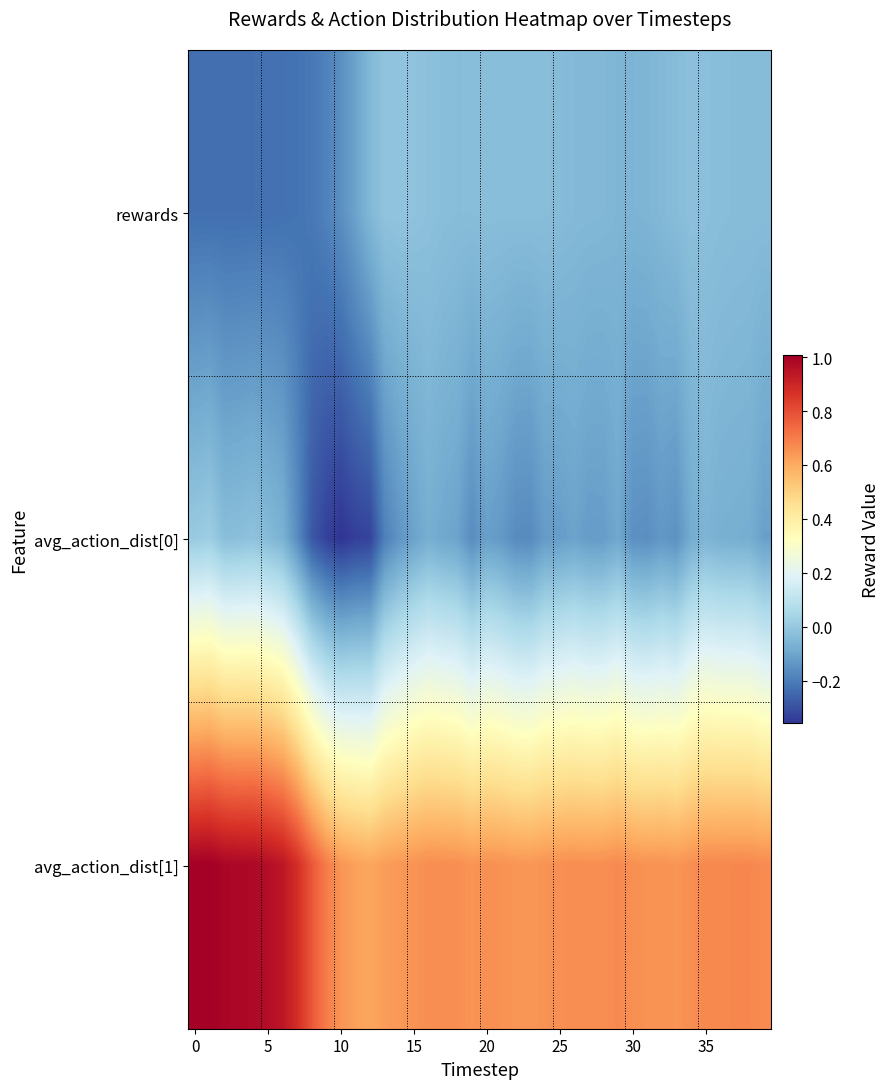

Reading right to left, extract all data points from this chart.

rewards: -0.0	-0.0	-0.0	-0.0	-0.0	-0.0	-0.0	-0.0	-0.1	-0.1	-0.1	-0.0	-0.0	-0.0	-0.0	-0.0	-0.0	-0.0	-0.0	-0.0	-0.0	-0.0	-0.0	-0.0	-0.0	-0.0	-0.0	-0.0	-0.1	-0.2	-0.2	-0.2	-0.2	-0.2	-0.2	-0.2	-0.2	-0.2	-0.2	-0.2
avg_action_dist[0]: -0.1	-0.1	-0.1	-0.1	-0.1	-0.1	-0.2	-0.1	-0.2	-0.2	-0.1	-0.1	-0.1	-0.1	-0.1	-0.1	-0.2	-0.2	-0.1	-0.1	-0.2	-0.1	-0.1	-0.1	-0.1	-0.1	-0.2	-0.3	-0.3	-0.4	-0.3	-0.3	-0.2	-0.1	-0.0	-0.0	-0.0	-0.0	0.0	0.0
avg_action_dist[1]: 0.7	0.7	0.7	0.7	0.7	0.7	0.6	0.7	0.7	0.7	0.7	0.7	0.7	0.7	0.7	0.7	0.6	0.6	0.7	0.7	0.6	0.7	0.7	0.7	0.7	0.6	0.6	0.6	0.6	0.6	0.7	0.8	0.9	0.9	1.0	1.0	1.0	1.0	1.0	1.0